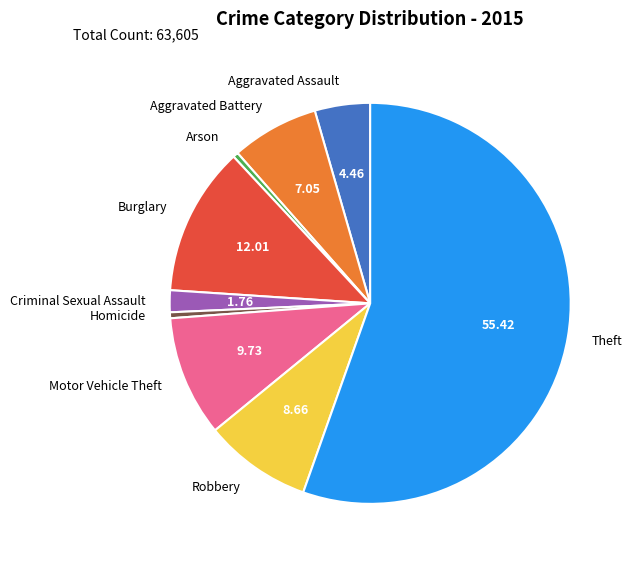

Is Theft the majority of the pie?

Yes